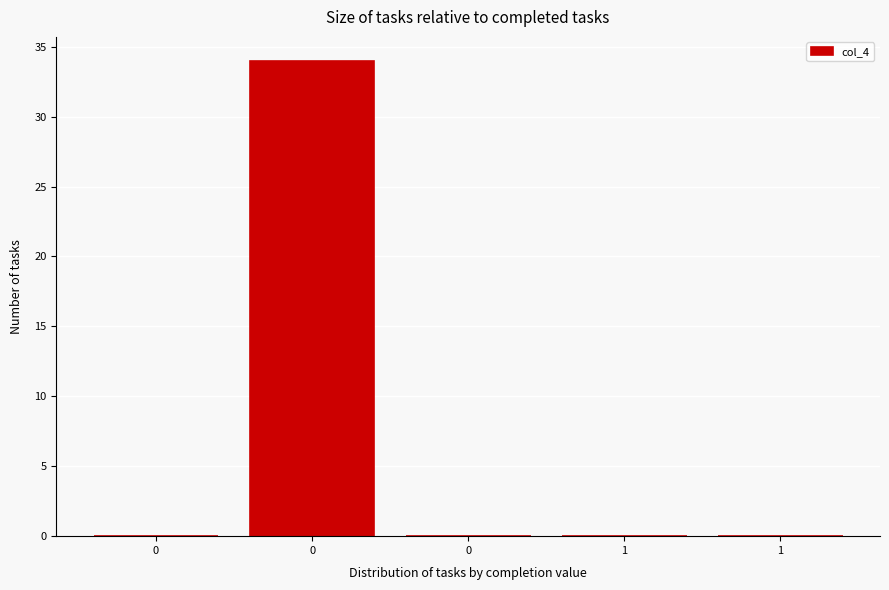

Are the bars horizontal?

No